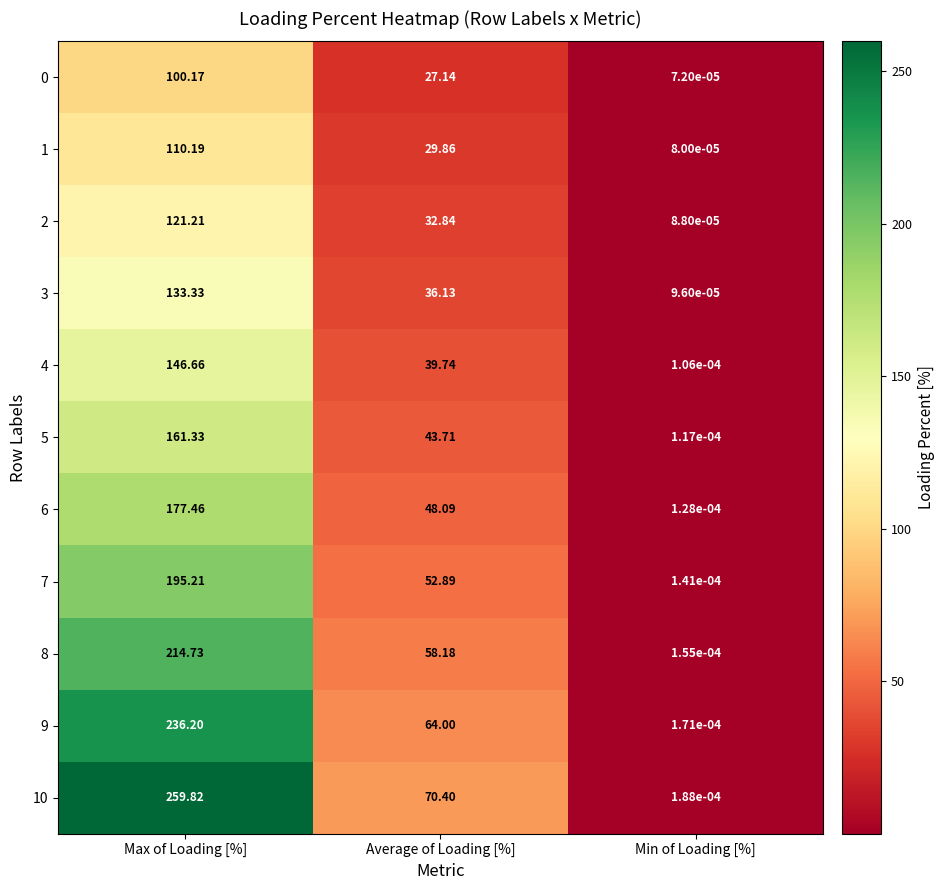

List the labels in order of 6 value, smallest first.

Min of Loading [%], Average of Loading [%], Max of Loading [%]